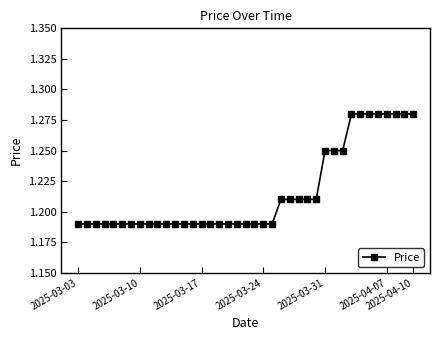

What is the sum of all values?

47.4